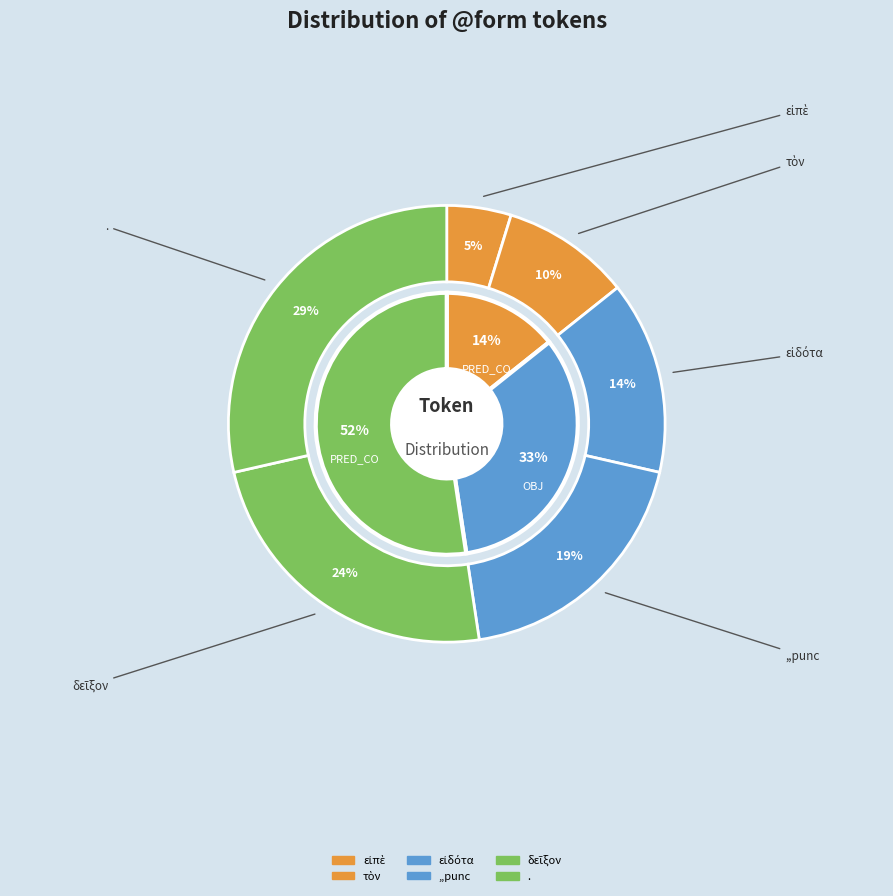

Which has a higher value, δεῖξον or τὸν?

δεῖξον